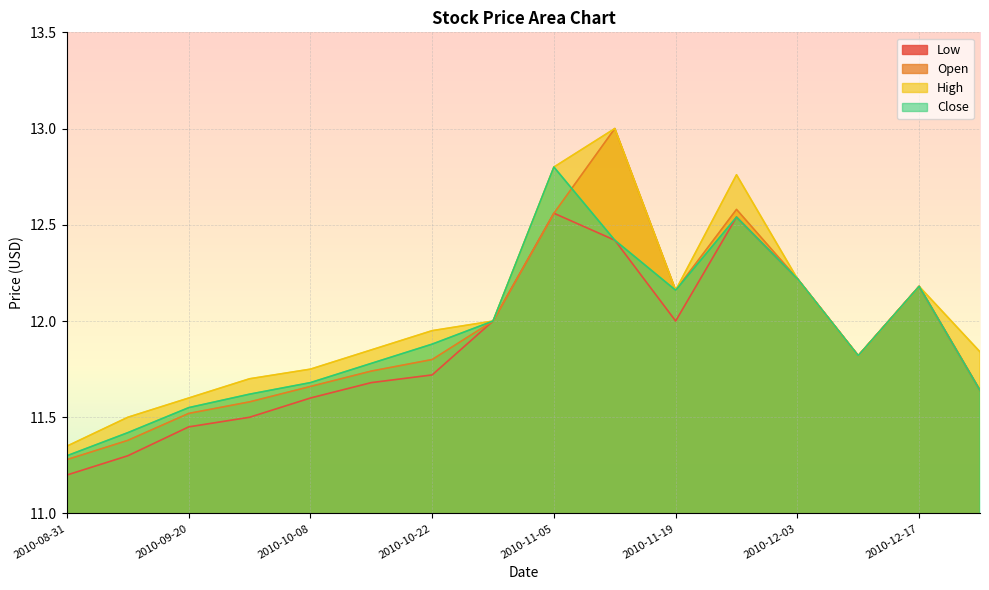

How many interior local valleys does the Low series have?

2